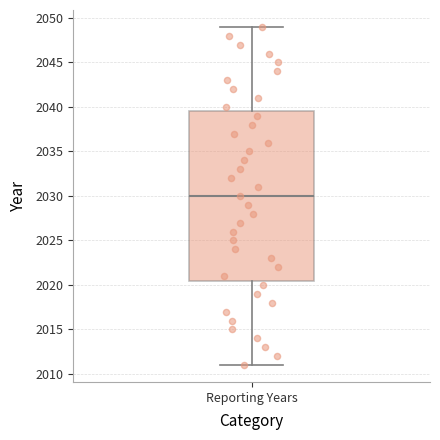

Transcribe this box plot: give where the median line is, the range the box spans, and where the two whiskers end, as read against the y-axis. The values are not printed on the chart, so give them approximately, as read against the axis.

median 2030.0, box 2020.5 to 2039.5, whiskers 2011.0 to 2049.0